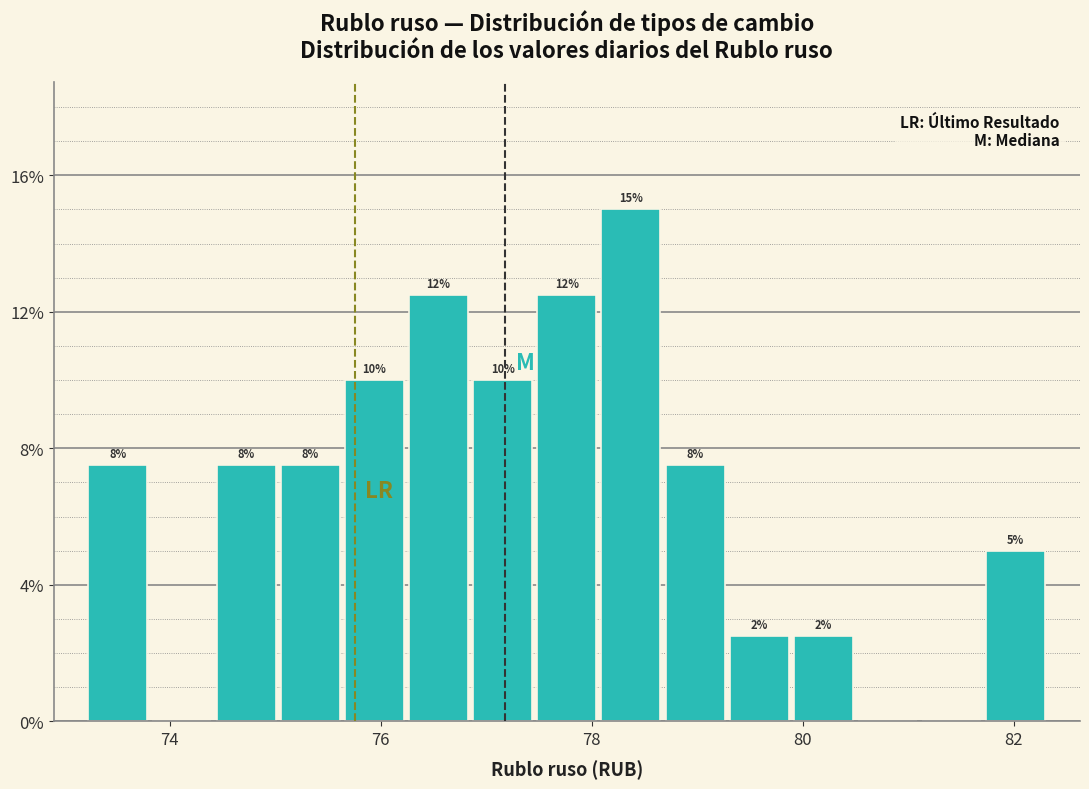

Around what value on the x-axis is the tallest bar? Give the approximate position of its centre, as read against the axis.

78.4